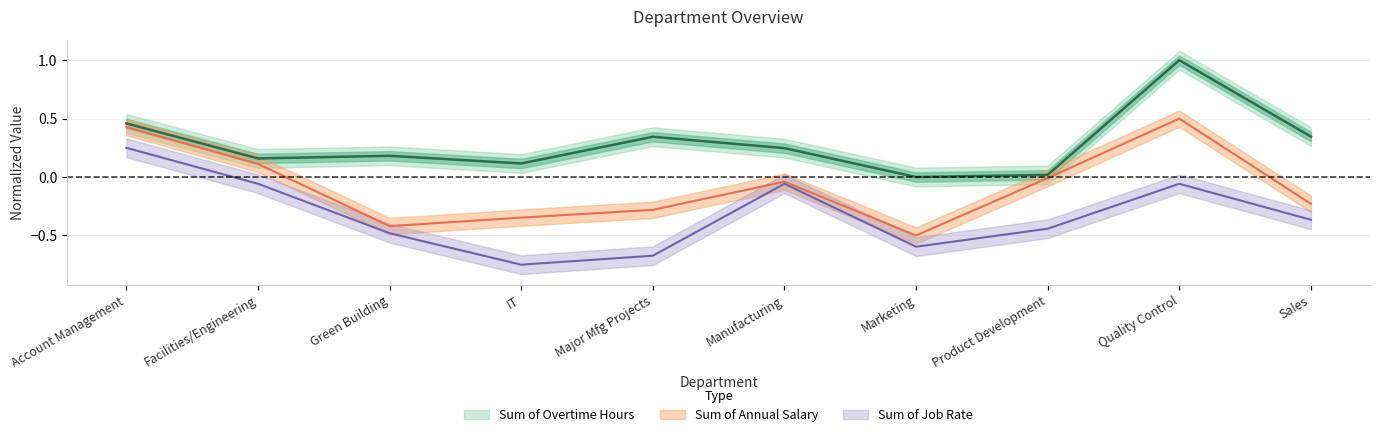

In Sum of Overtime Hours, how many points are higher than both neighbors (excluding endpoints)?

3